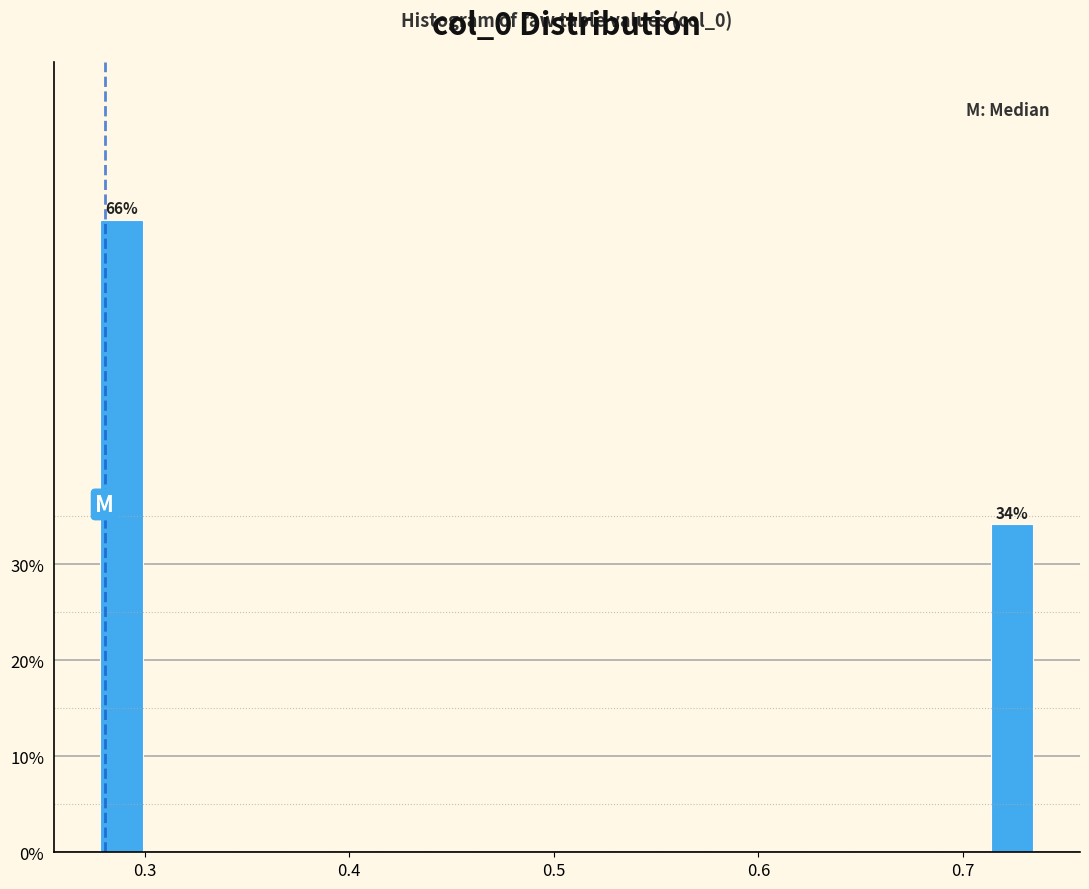

Read against the x-axis, roughly where is the centre of the tallest bar?

0.29